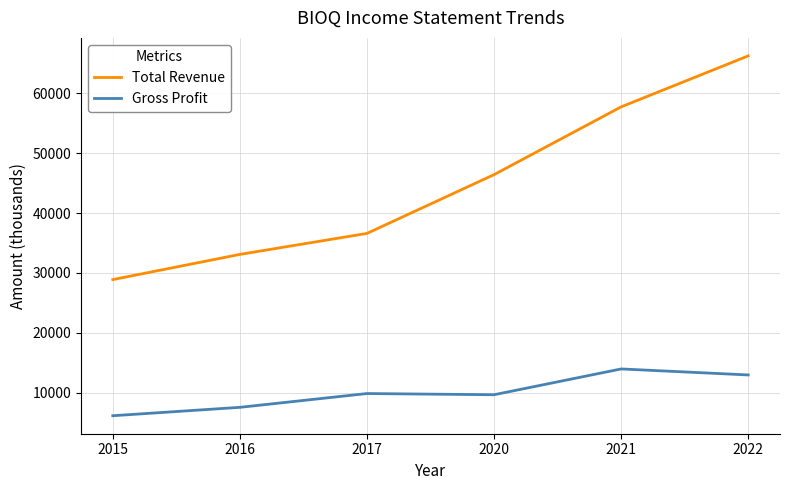

True or false: Gross Profit and Total Revenue cross at least once.

False